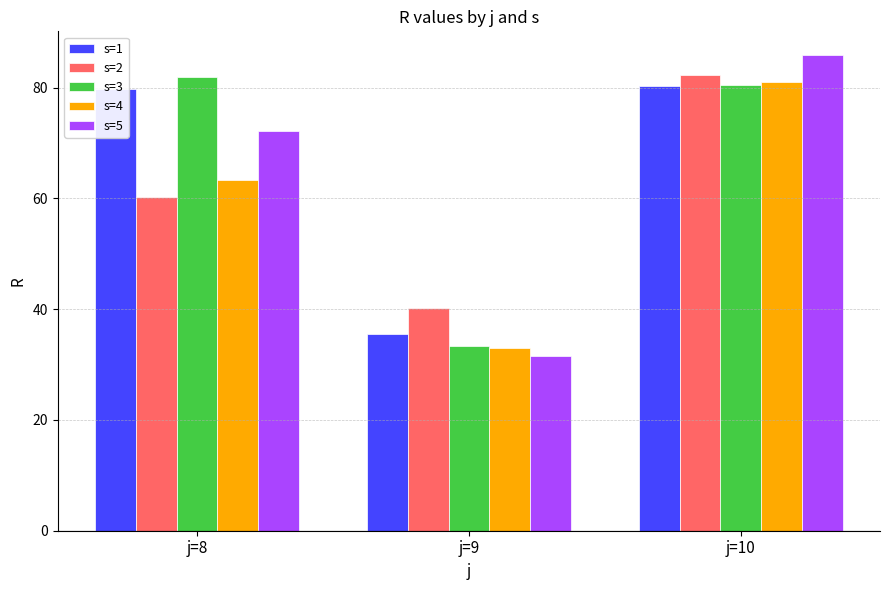

At which category is the sum across all series the highest?

j=10